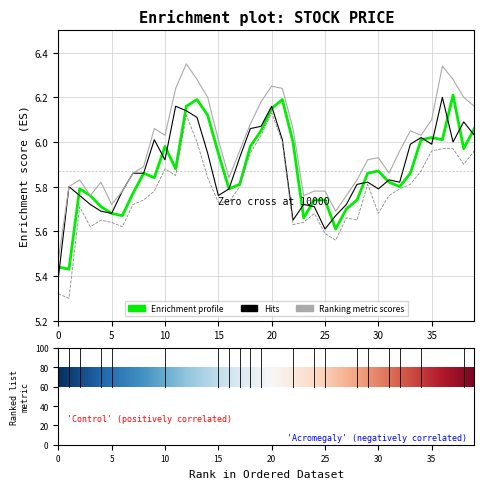

Does the chart display data point markers on the line(s)?

No